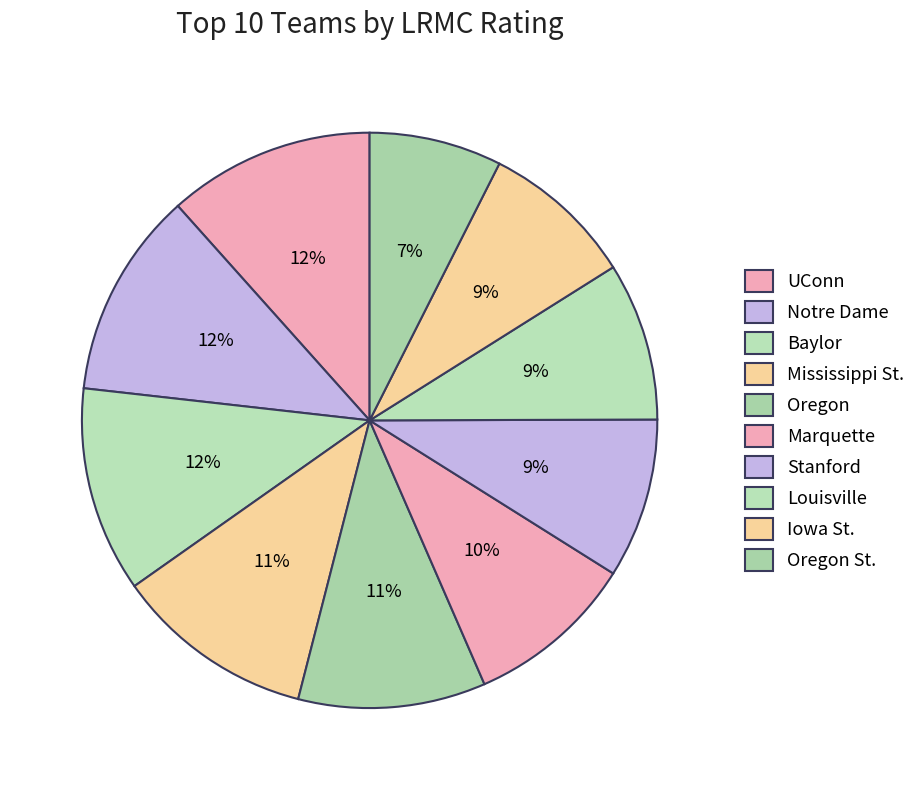

How many slices are in this pie chart?

10